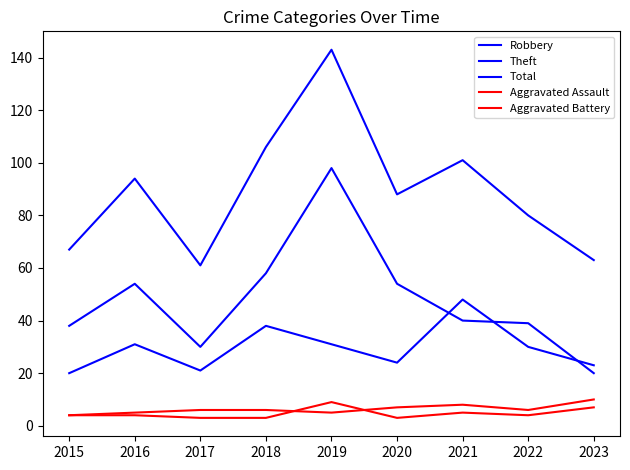

Is this an area chart (filled region under the line)?

No